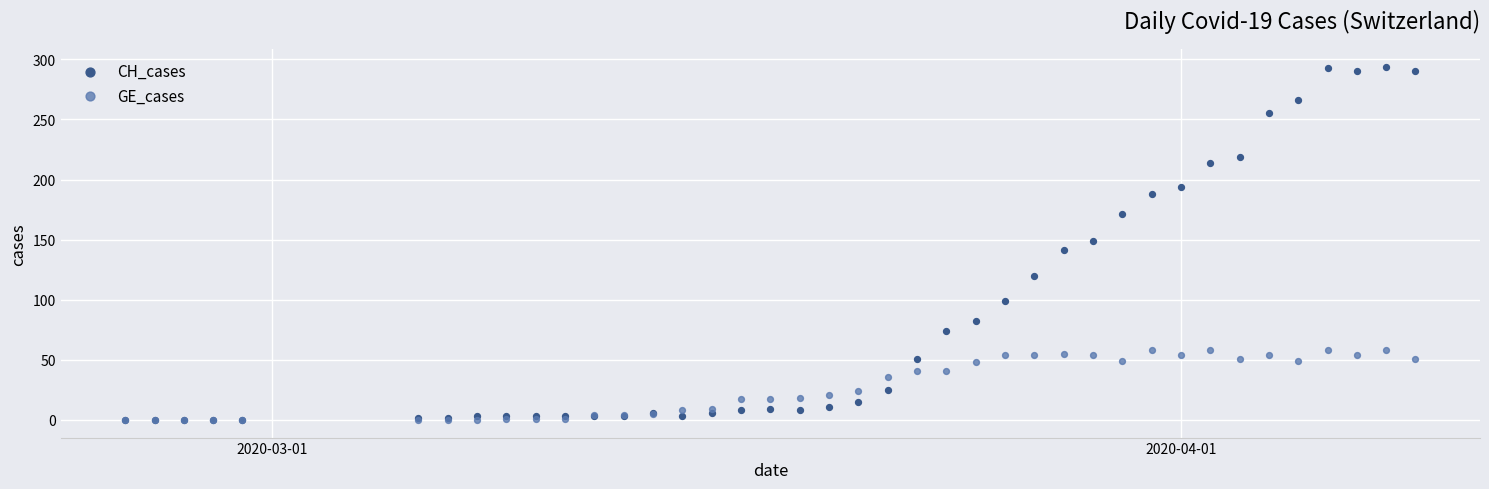

What are all the series names shown in the legend?

CH_cases, GE_cases